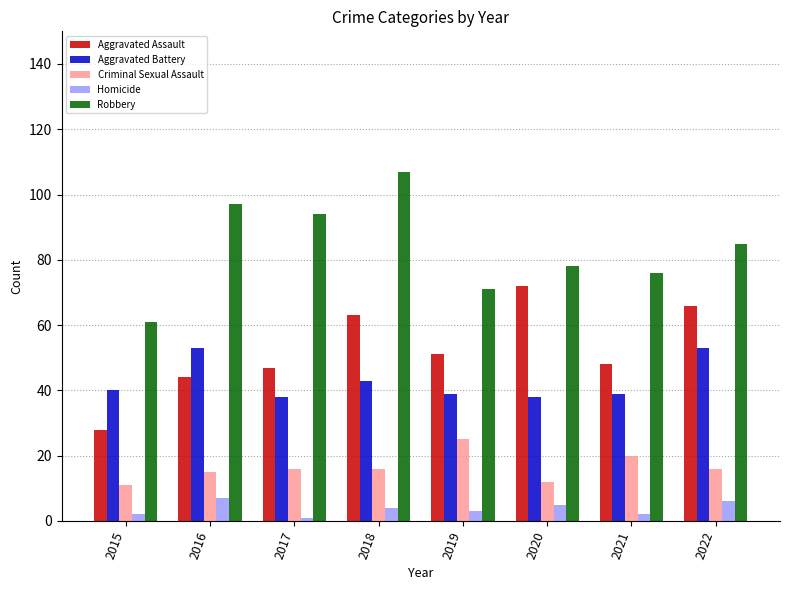

What is the value of the Robbery bar at the 3rd from the left?

94